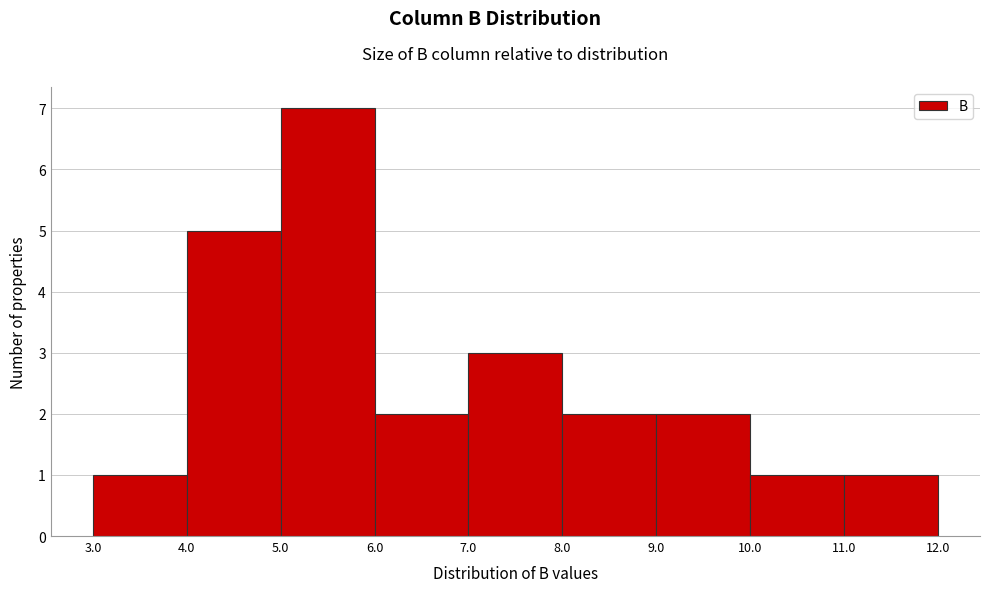

How tall is the bar that spans 6.0 to 7.0 on the x-axis? The values are not printed on the chart, so give them approximately, as read against the axis.

2